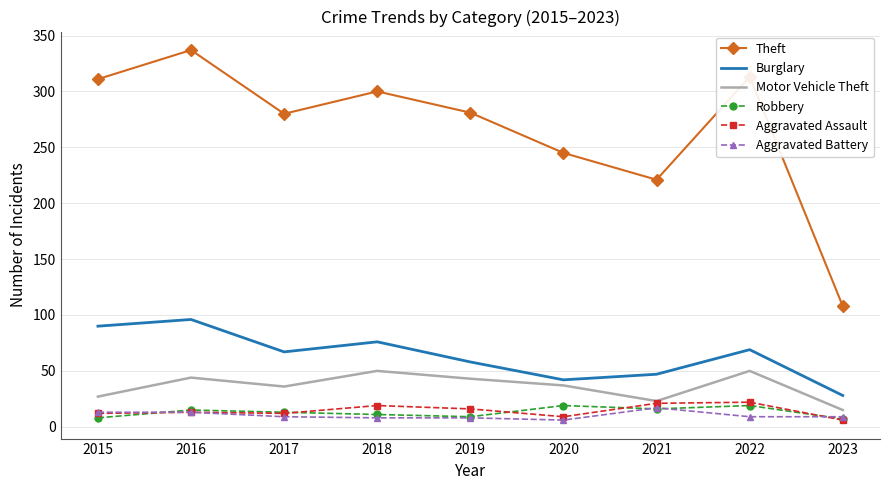

Is it true that Burglary equals 76 at 2018?

True